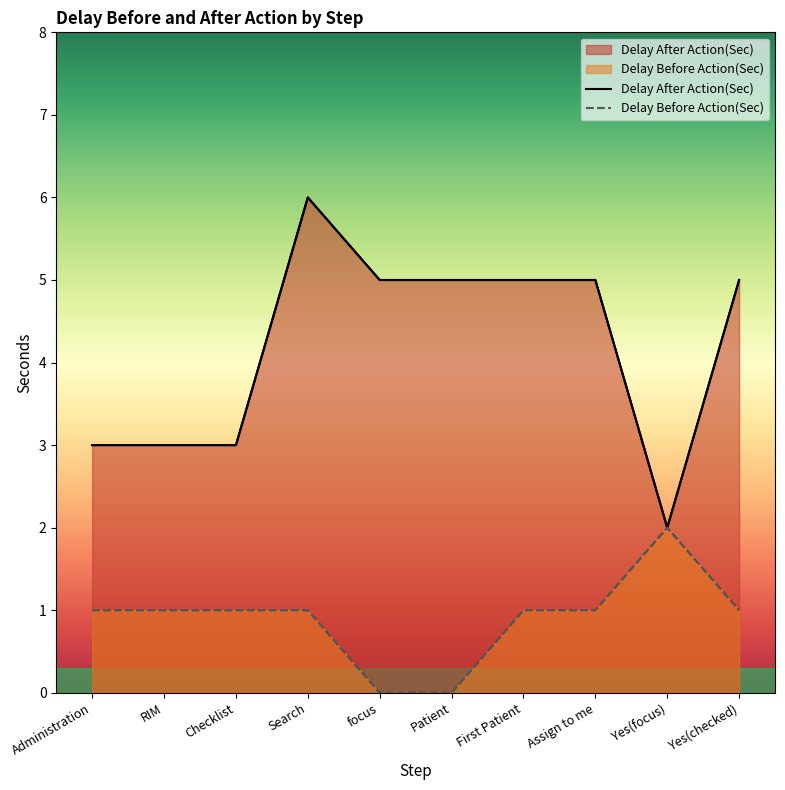

True or false: Delay Before Action(Sec) and Delay After Action(Sec) intersect in this chart.

False